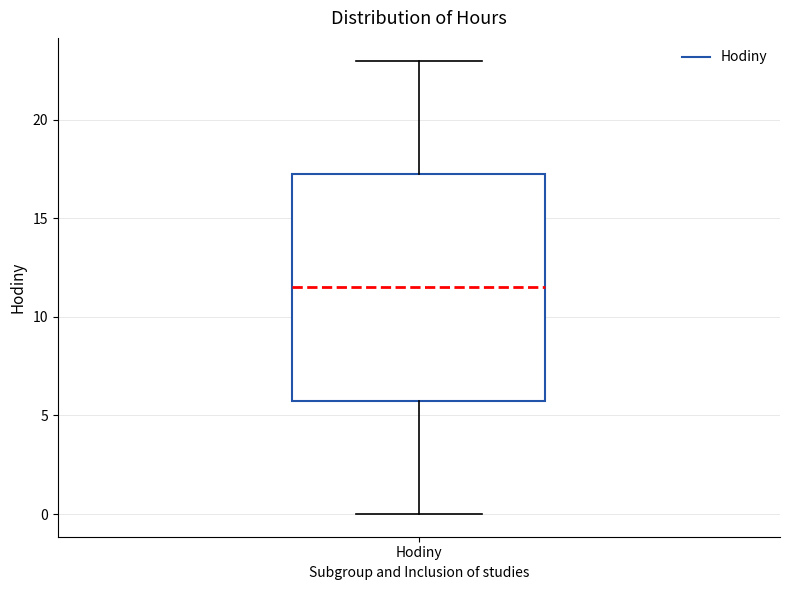

Where is the upper edge of the box for Hodiny on the y-axis? The values are not printed on the chart, so give them approximately, as read against the axis.

17.5